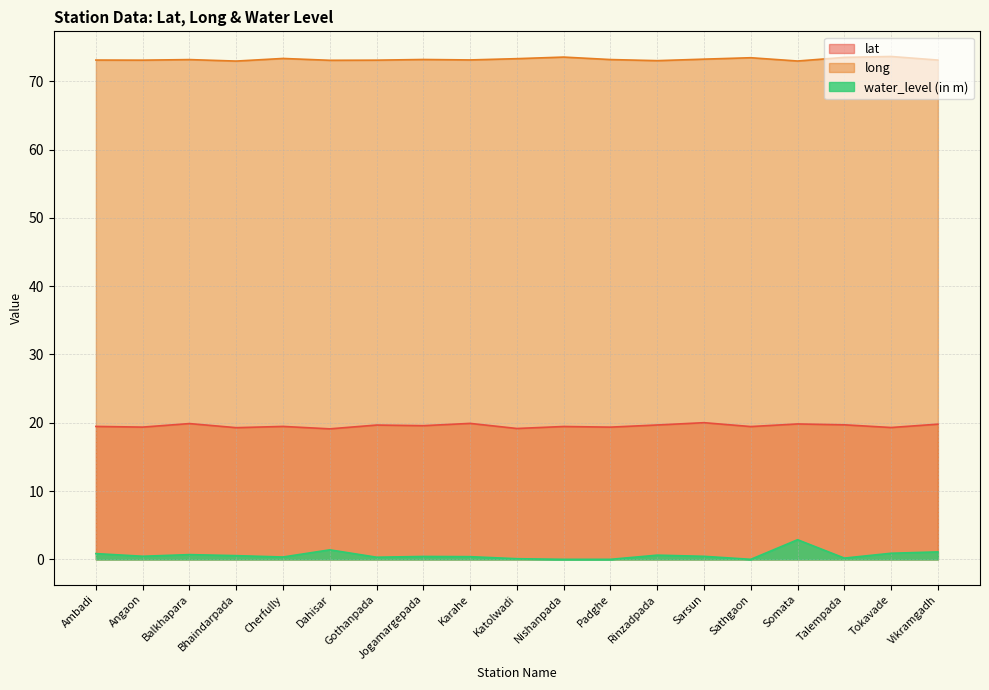

How many interior local peaks does the water_level (in m) series have?

5